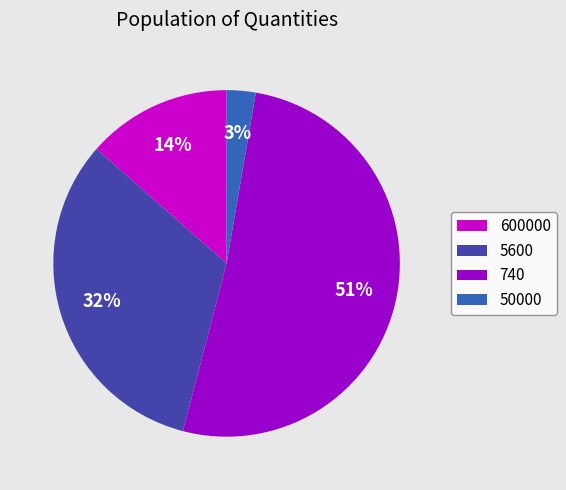

To the nearest percent, what is the average slice percentage?

25%